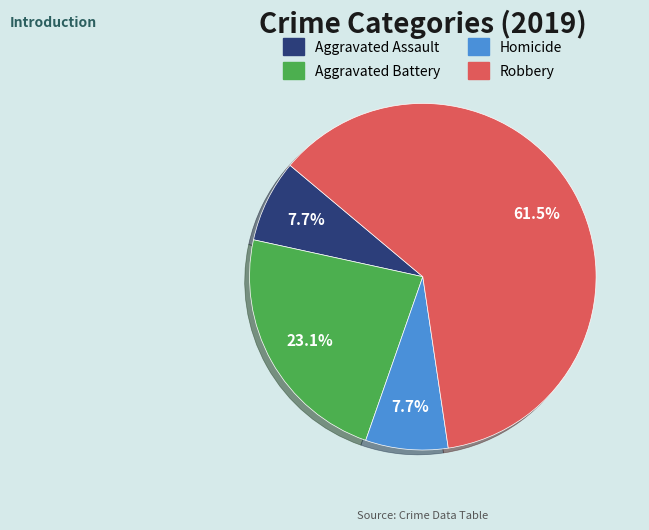

What is the ratio of the value at Robbery to the value at Aggravated Battery?

2.7